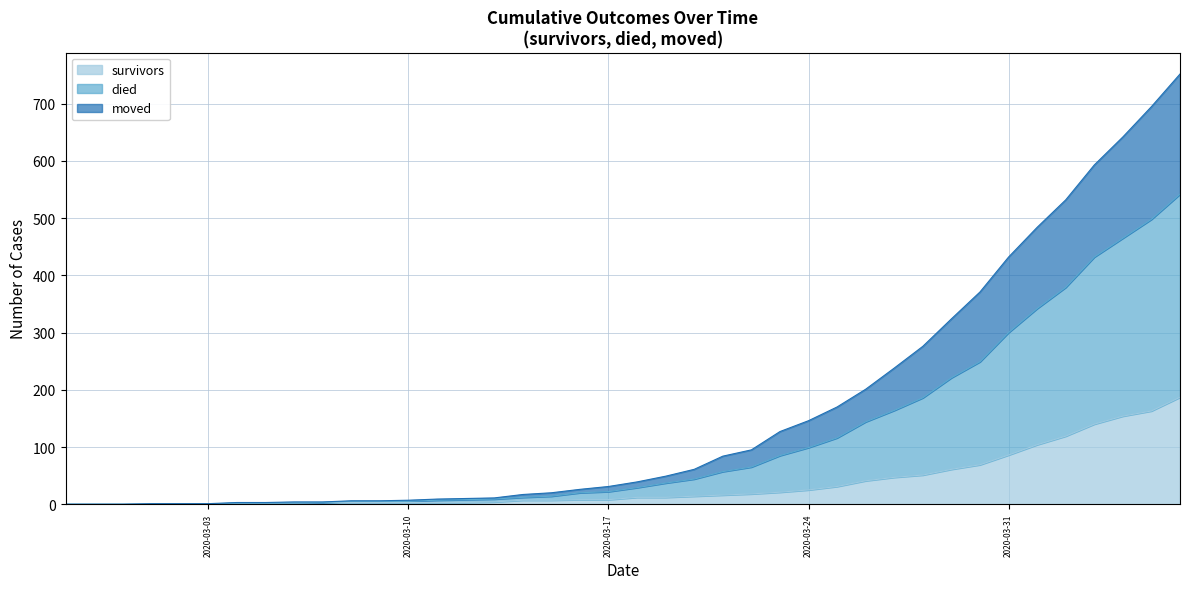

What position from the right is 2020-03-06?

32